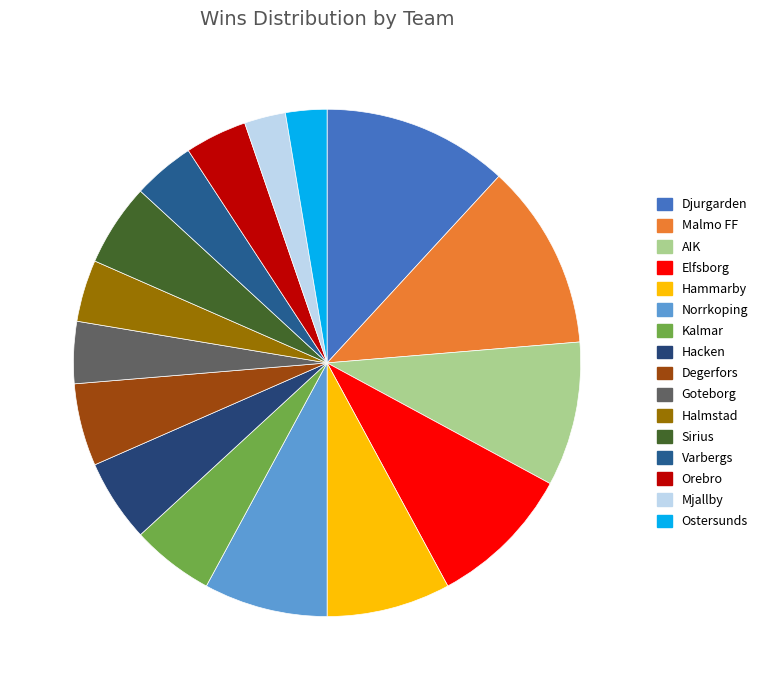

Count the number of slices in the pie.

16